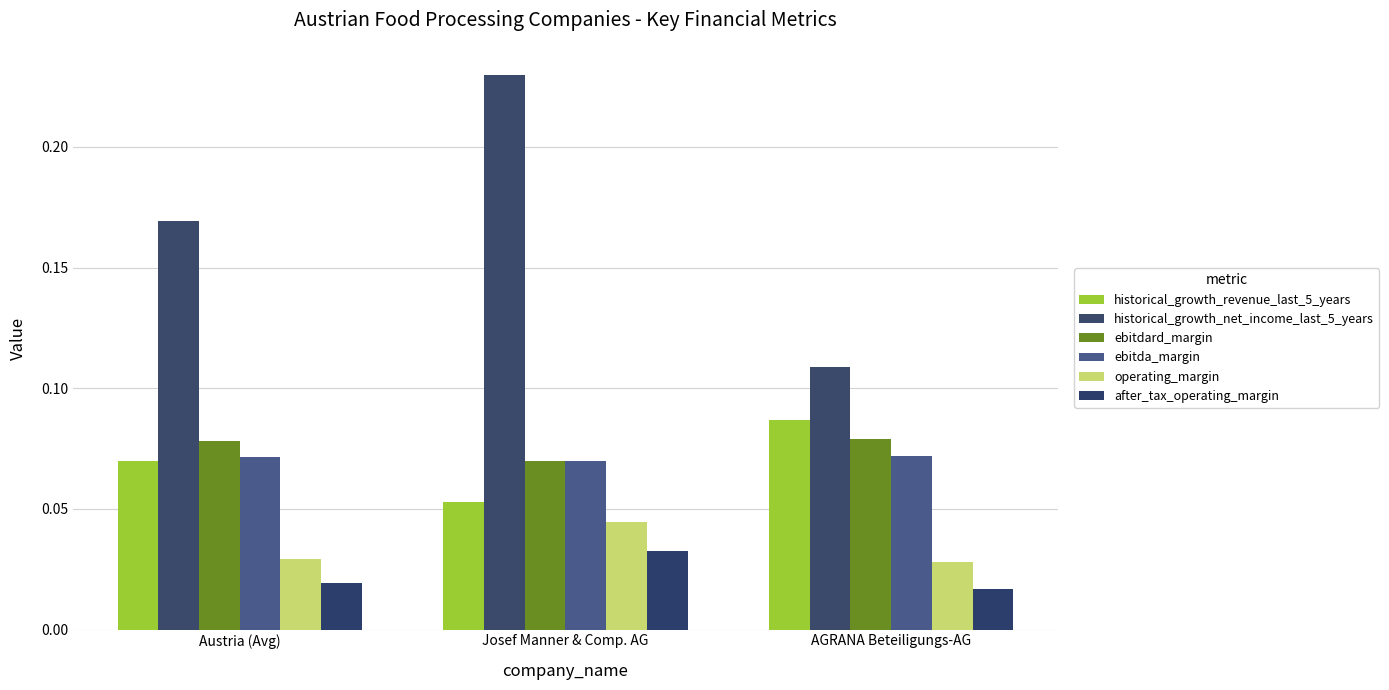

Count the number of data series in this chart.

6